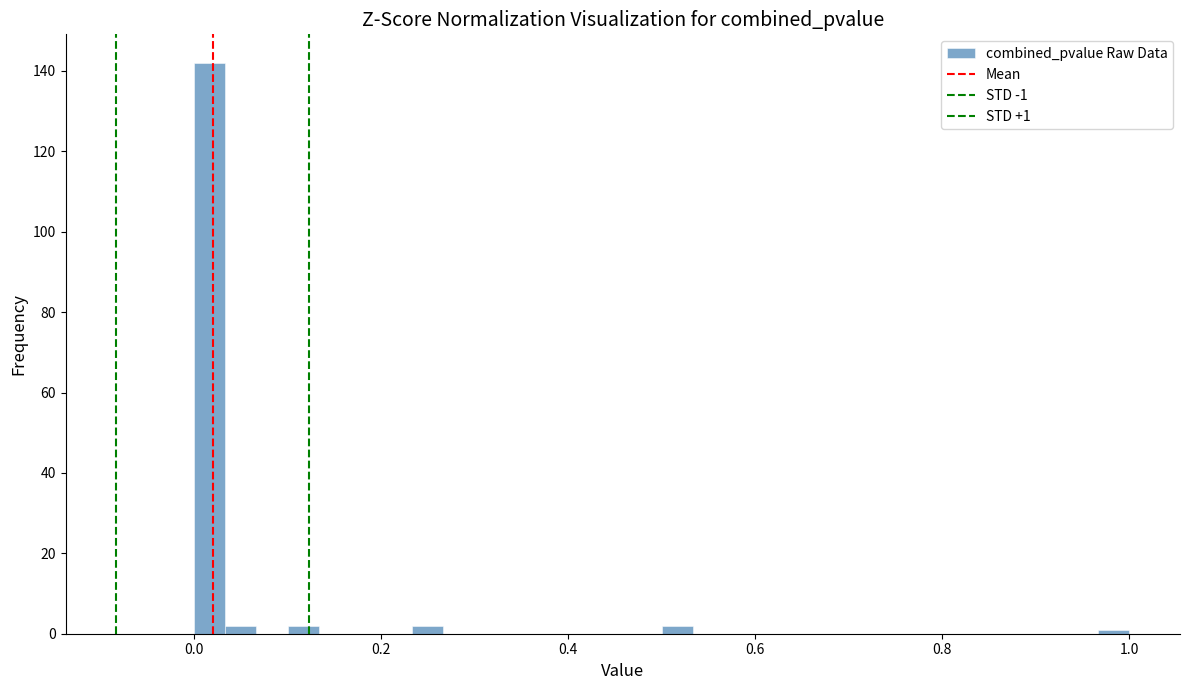

Around what value on the x-axis is the tallest bar? Give the approximate position of its centre, as read against the axis.

0.02